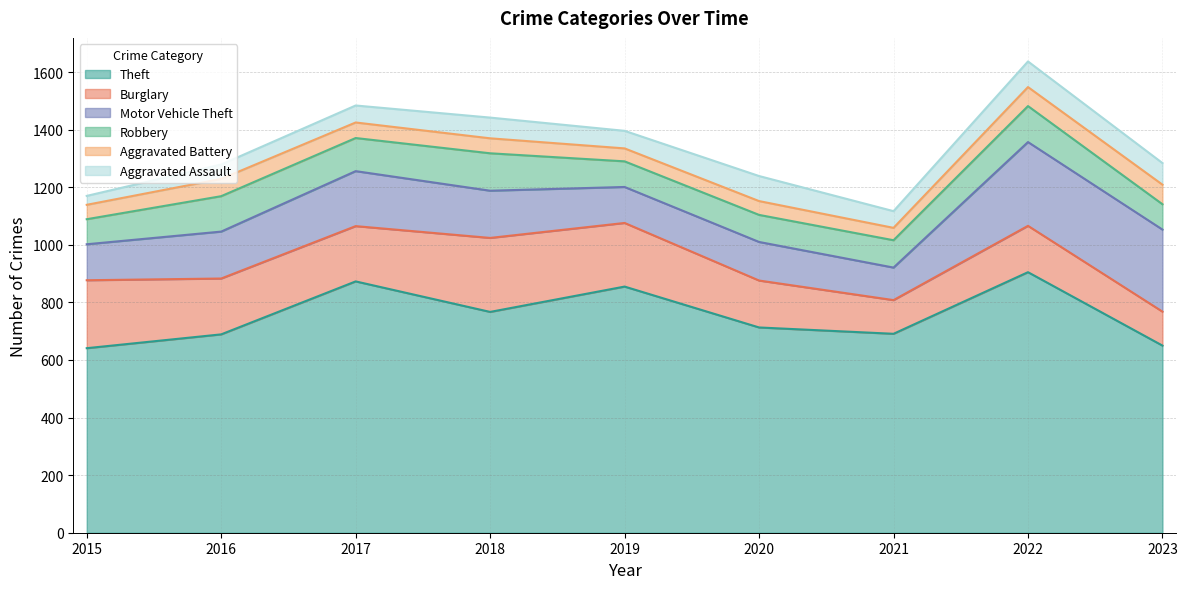

What are all the series names shown in the legend?

Theft, Burglary, Motor Vehicle Theft, Robbery, Aggravated Battery, Aggravated Assault